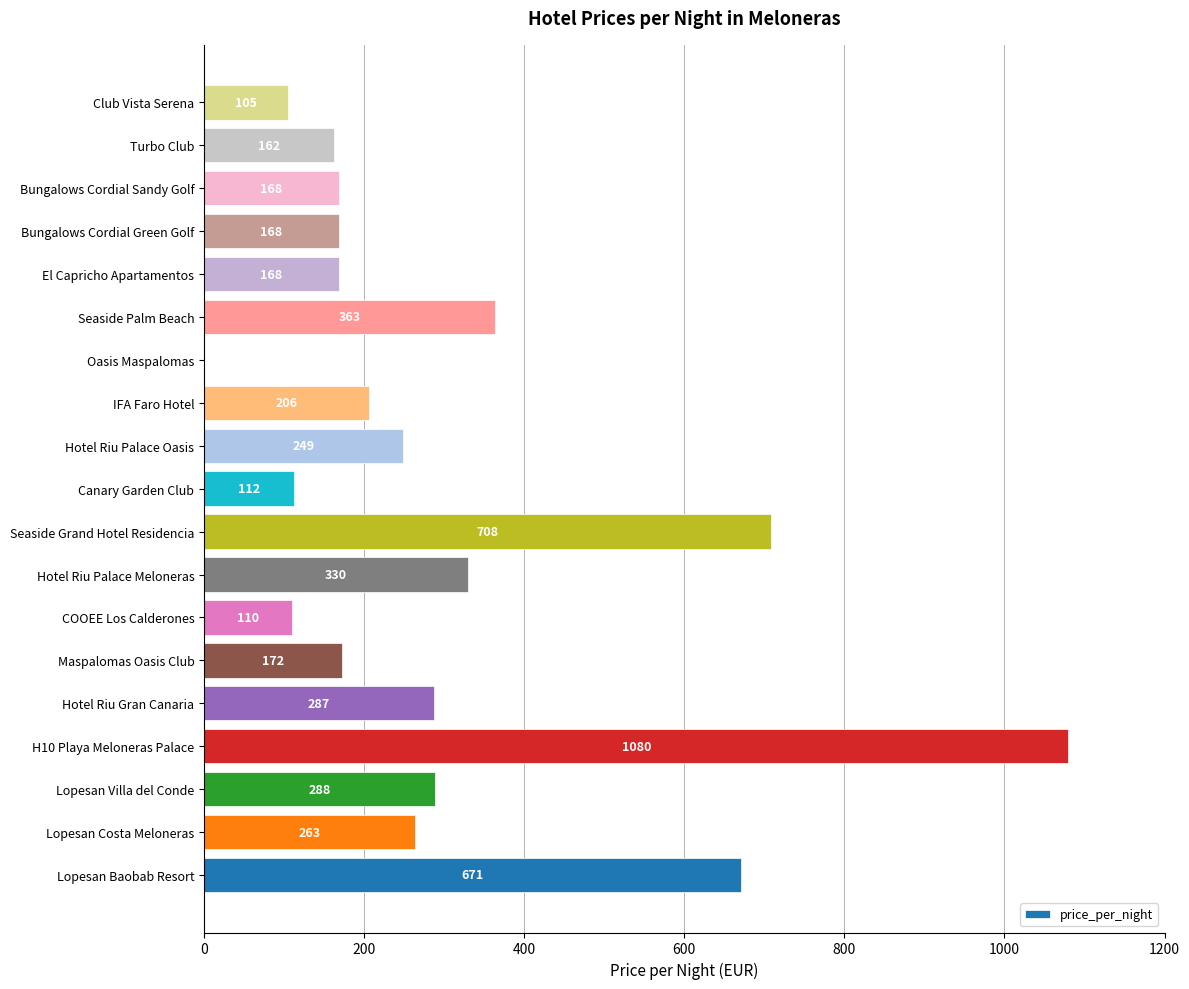

How many categories are shown in the chart?

19